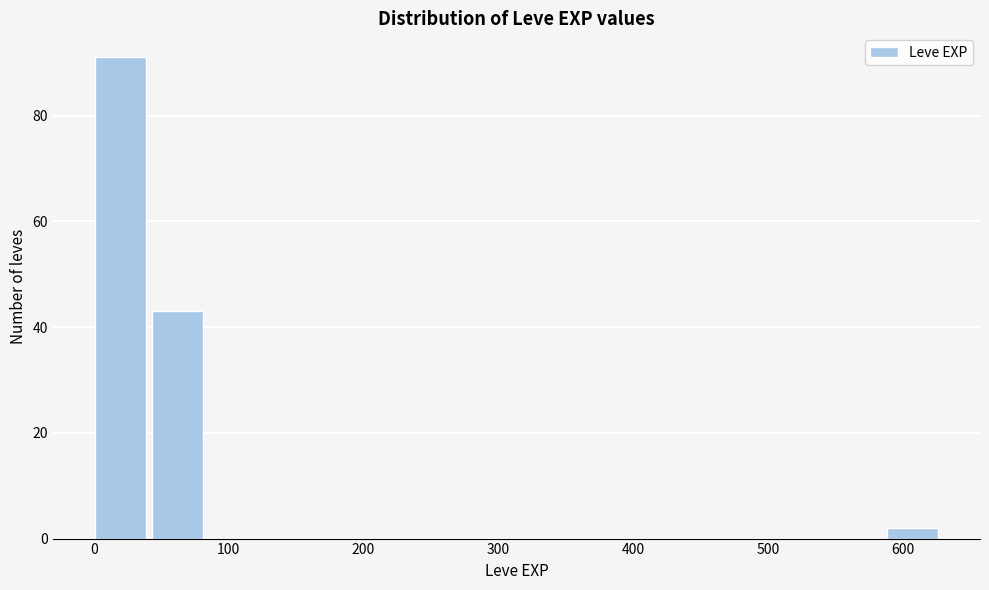

Reading left to right, transcribe this chart: for each bar, give the range it covers on the x-axis and its height. Neither the bar edges nor the heights are printed on the chart, so give them approximately, as read against the axes.

0 to 40: 92
40 to 80: 44
80 to 130: 0
130 to 170: 0
170 to 210: 0
210 to 250: 0
250 to 290: 0
290 to 340: 0
340 to 380: 0
380 to 420: 0
420 to 460: 0
460 to 500: 0
500 to 550: 0
550 to 590: 0
590 to 630: 2